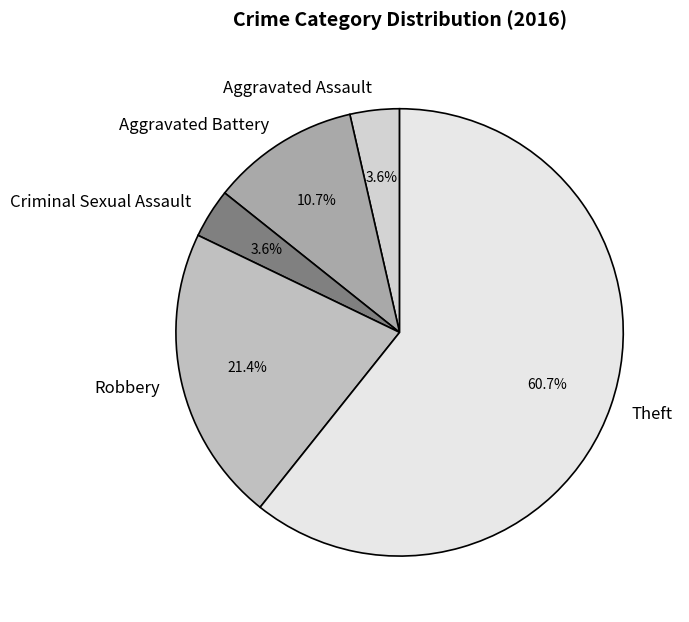

To the nearest percent, what is the difference between the largest and smallest slice percentages?

57%